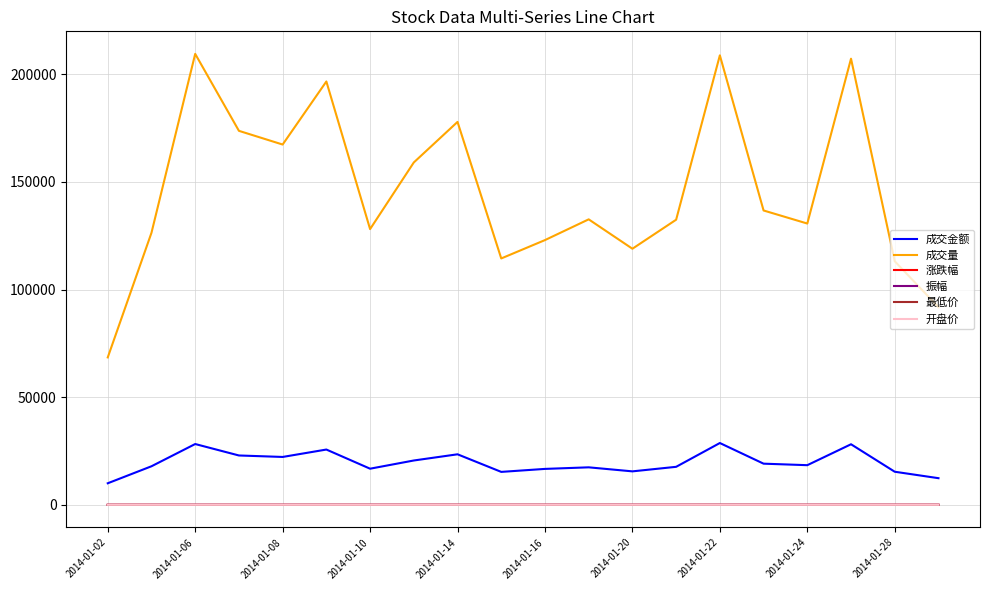

Which series has the widest spread of values?

成交量